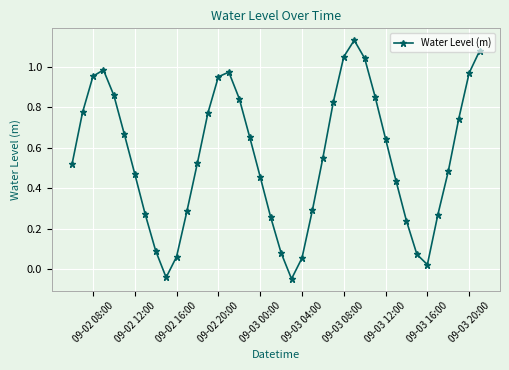

True or false: there are more than 1 points higher than both neighbors.

True